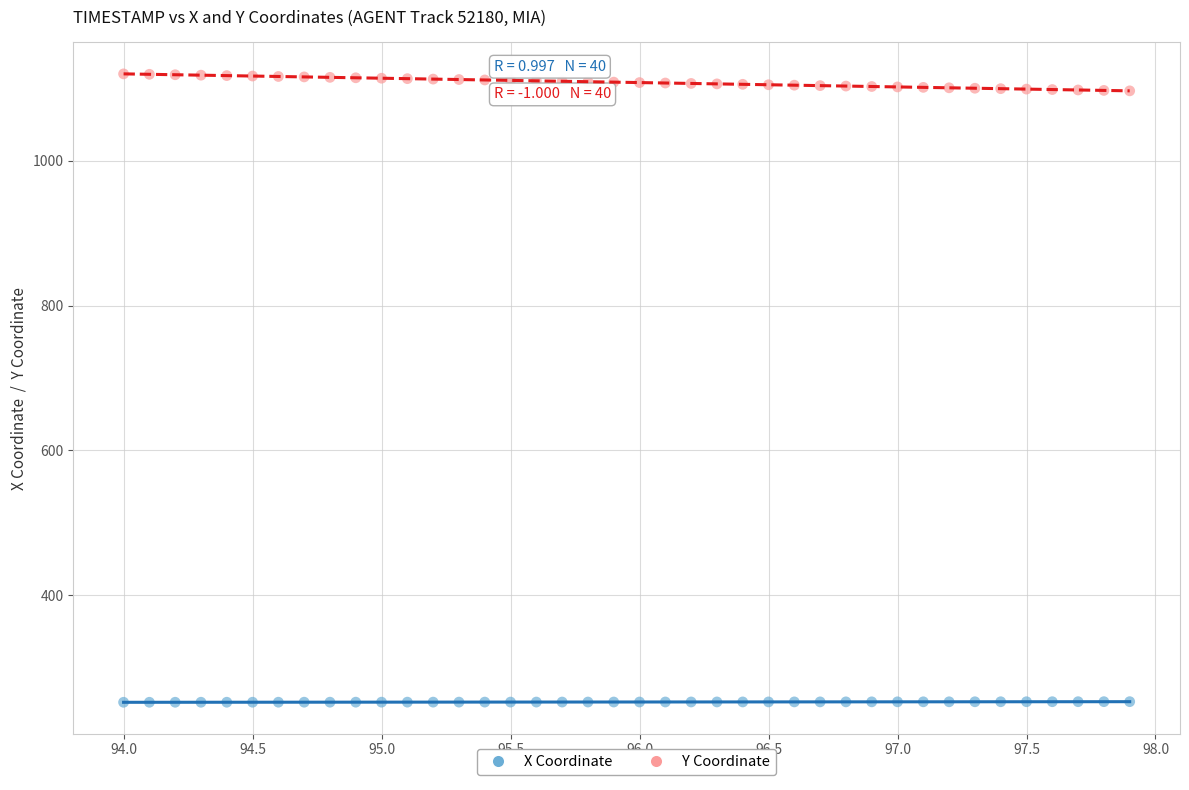

What are all the series names shown in the legend?

X Coordinate, Y Coordinate